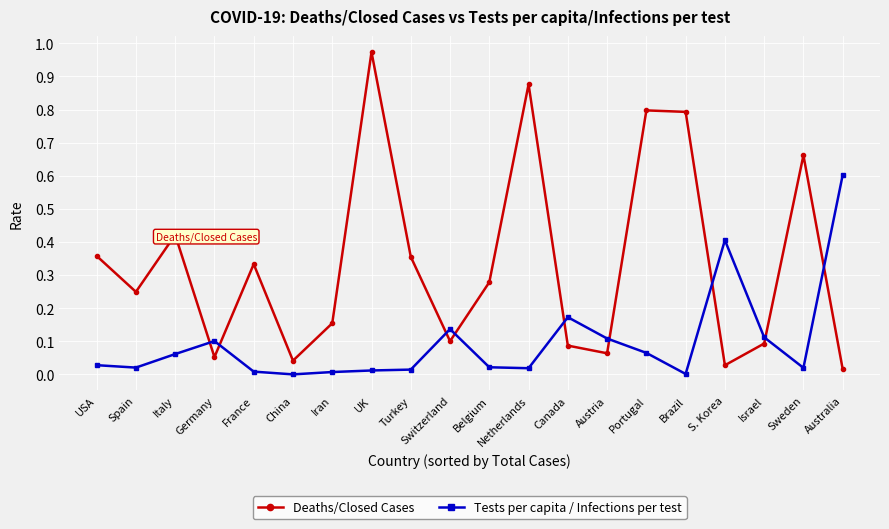

Is the value of Deaths/Closed Cases at Austria greater than the value of Tests per capita / Infections per test at Netherlands?

Yes